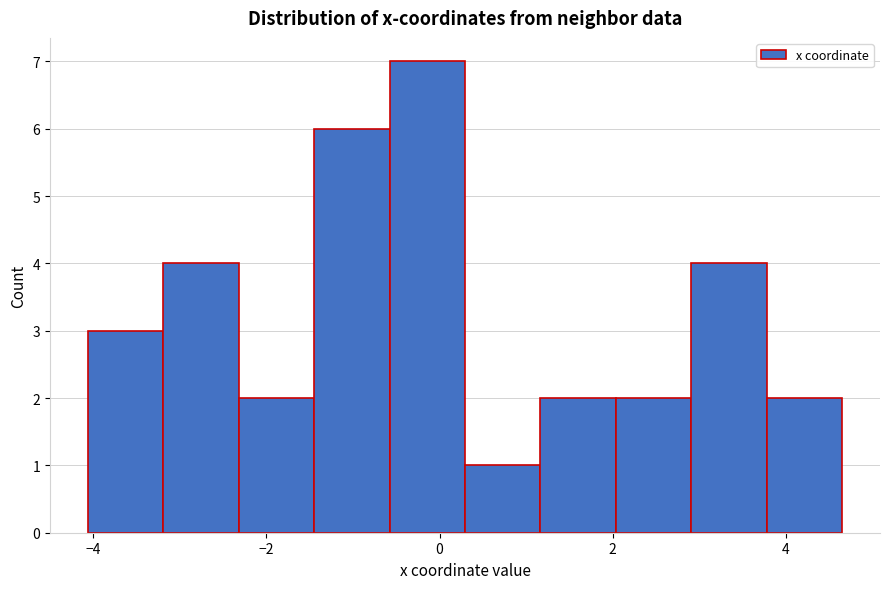

Reading left to right, list every bar in this chart as the range it spans on the x-axis followed by its height. Neither the bar edges nor the heights are printed on the chart, so give them approximately, as read against the axes.

-4.0 to -3.2: 3
-3.2 to -2.4: 4
-2.4 to -1.4: 2
-1.4 to -0.6: 6
-0.6 to 0.2: 7
0.2 to 1.2: 1
1.2 to 2.0: 2
2.0 to 3.0: 2
3.0 to 3.8: 4
3.8 to 4.6: 2